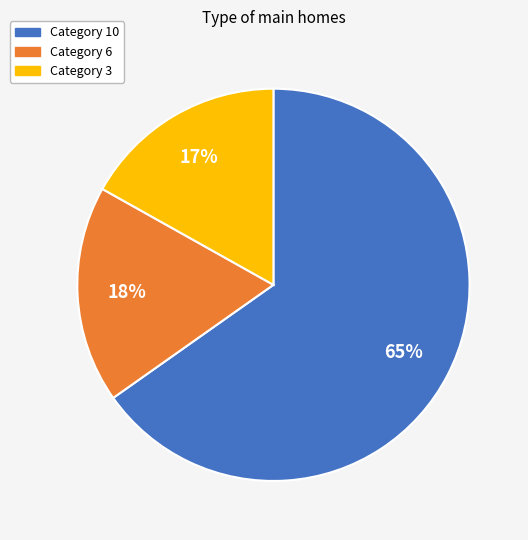

Does any single category account for the majority?

Yes